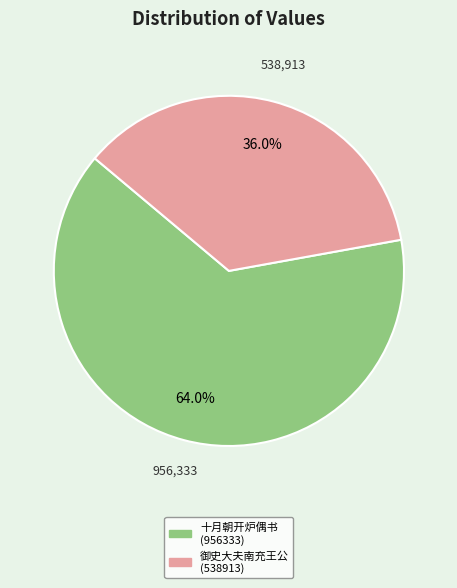

To the nearest percent, what is the average slice percentage?

50%